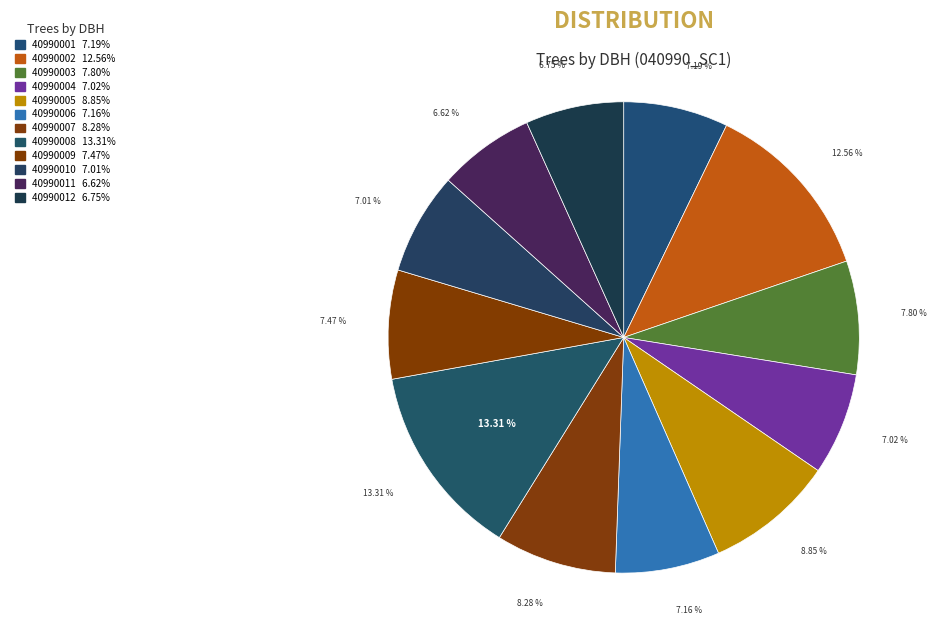

Which category has the biggest portion of the pie?

40990008